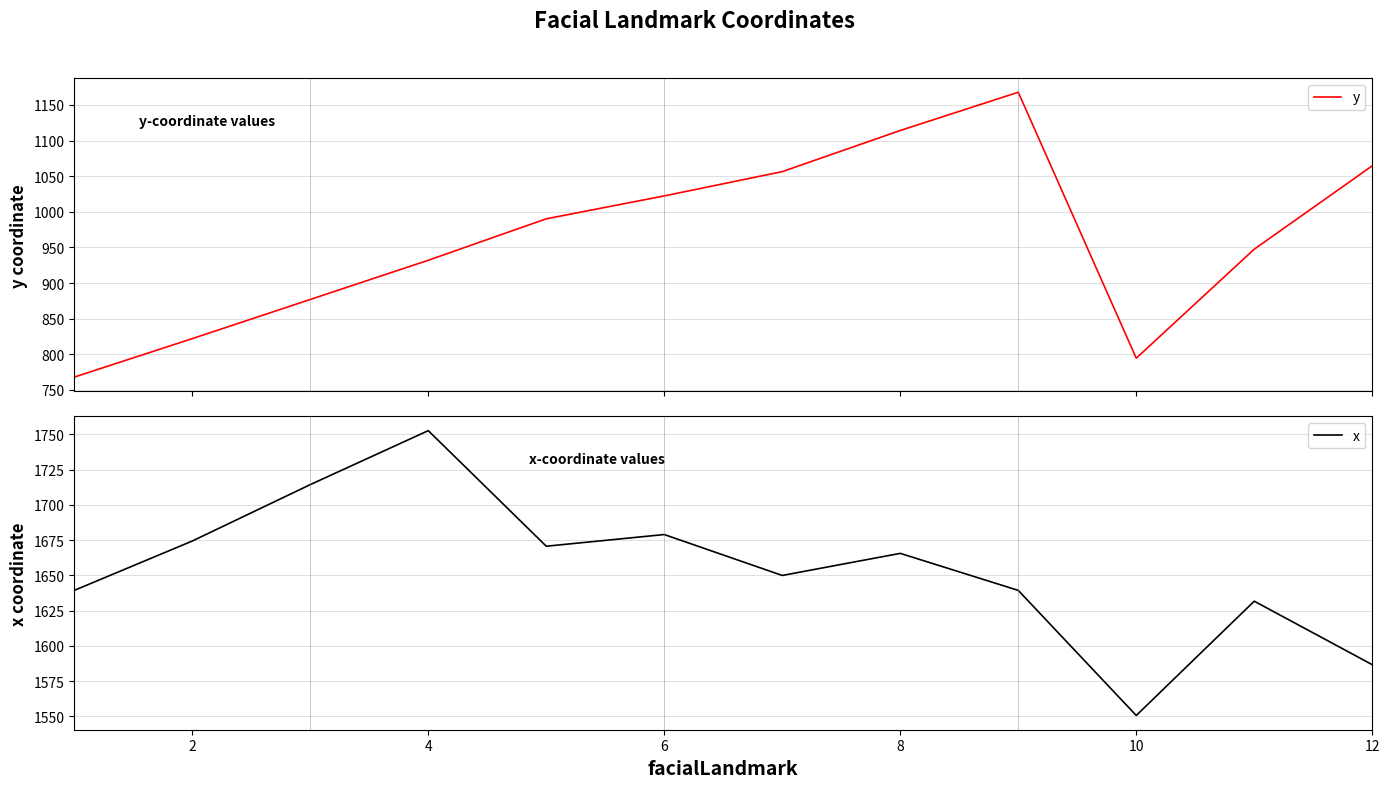

Is it true that x equals 1550.6 at 10?

True